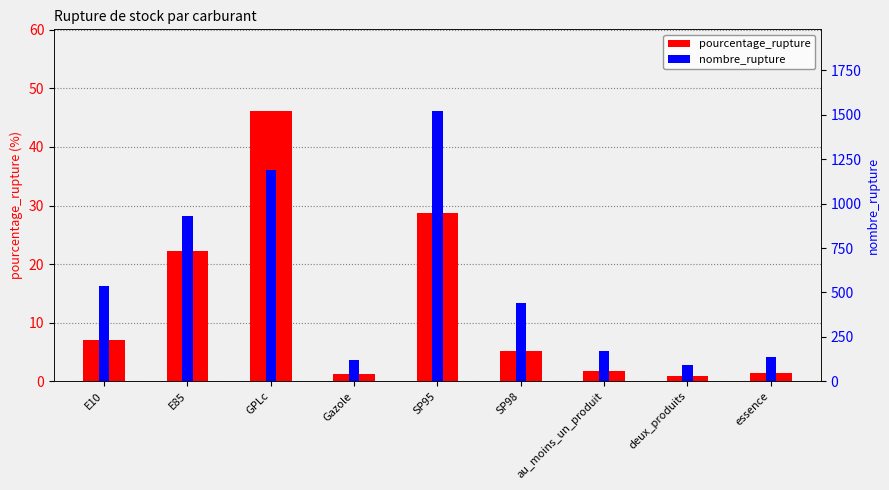

Is the value of pourcentage_rupture at GPLc greater than the value of nombre_rupture at GPLc?

No